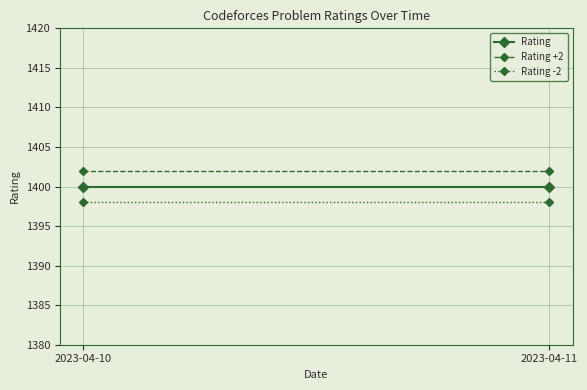

True or false: Rating -2 has a value of 2023 at 2023-04-11.

False